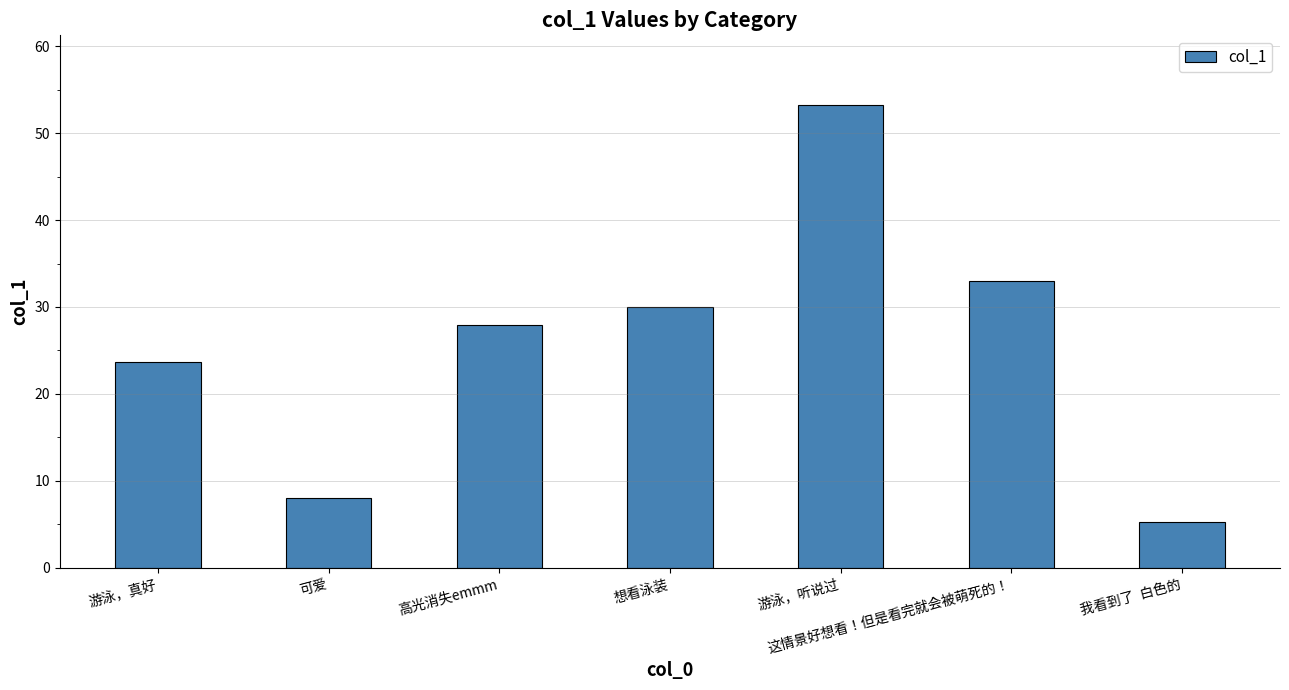

True or false: the data shows 5.2 at 我看到了  白色的.

True